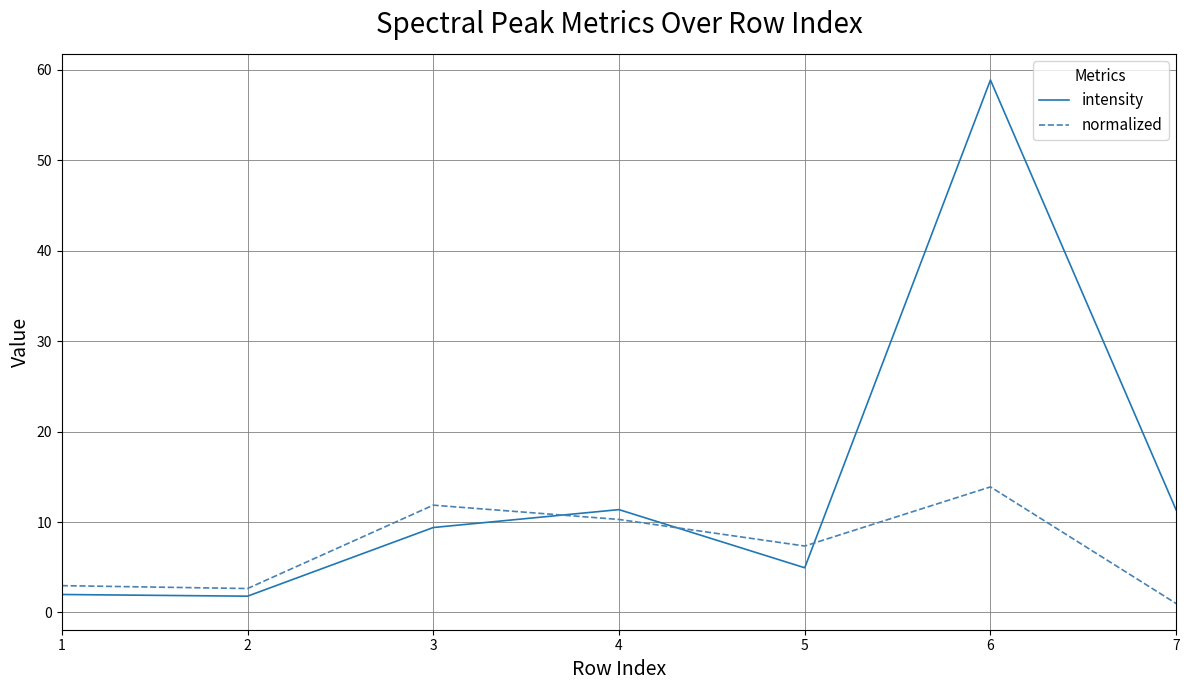

Between 2 and 4, which series saw the biggest shift?

intensity